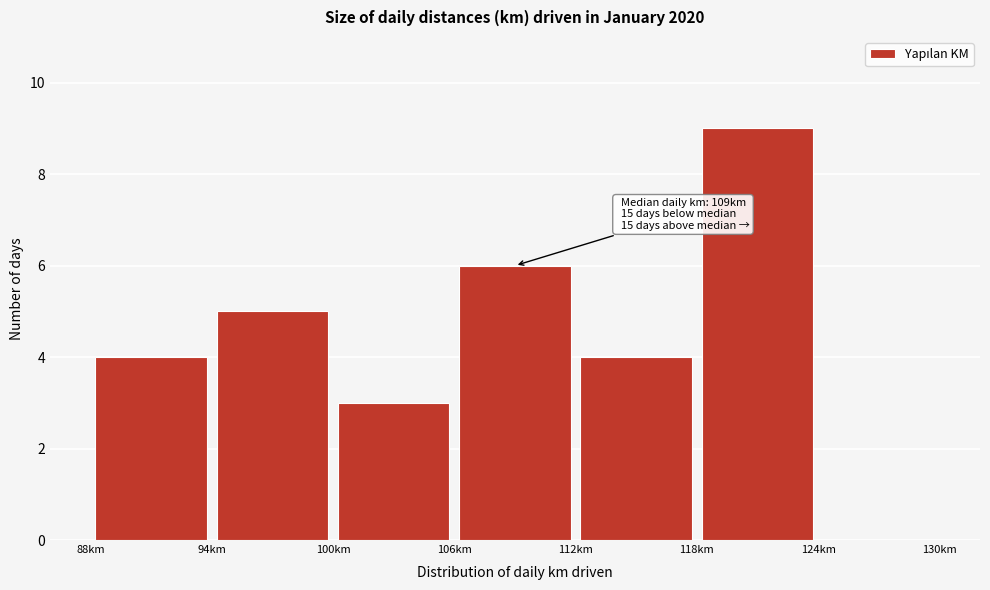

Which range on the x-axis has the tallest bar?

118 to 124